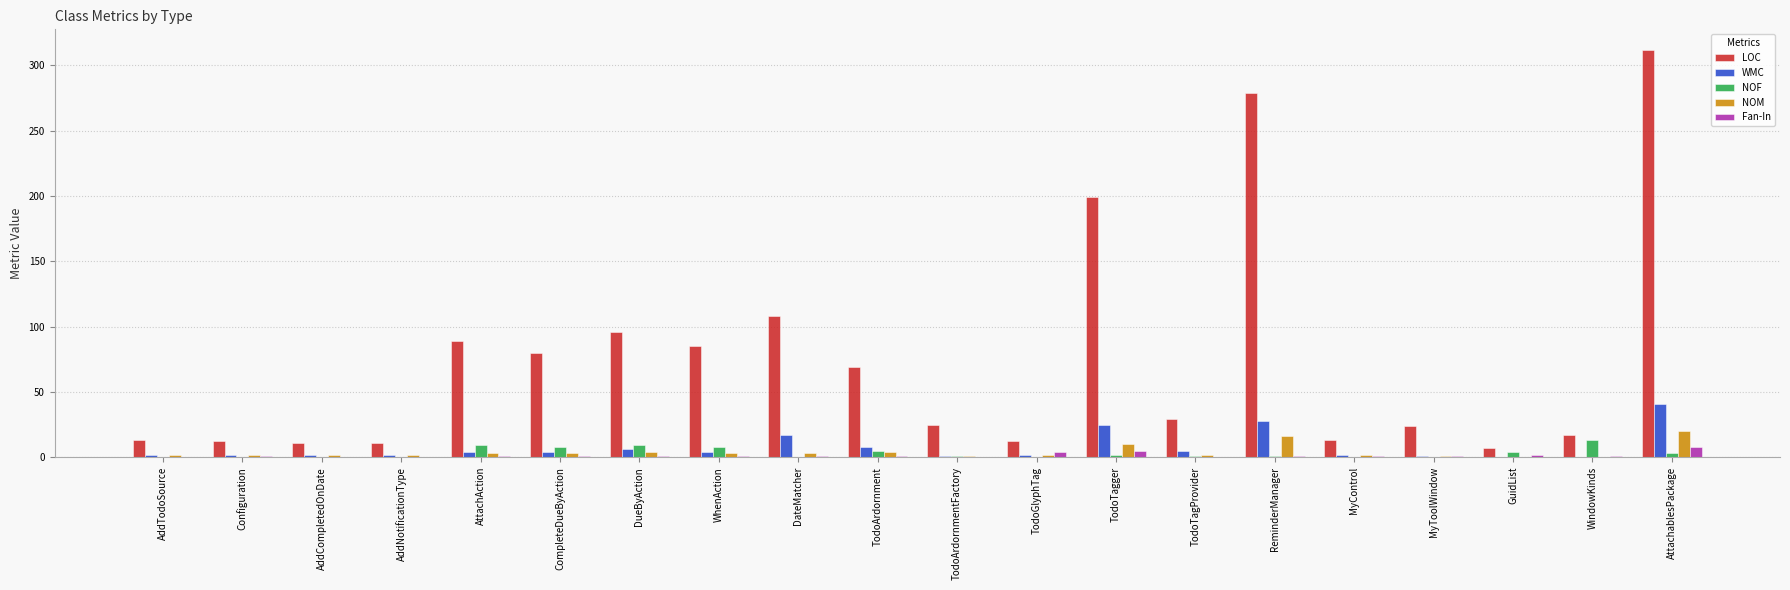

Which category has the highest value in the LOC series?

AttachablesPackage